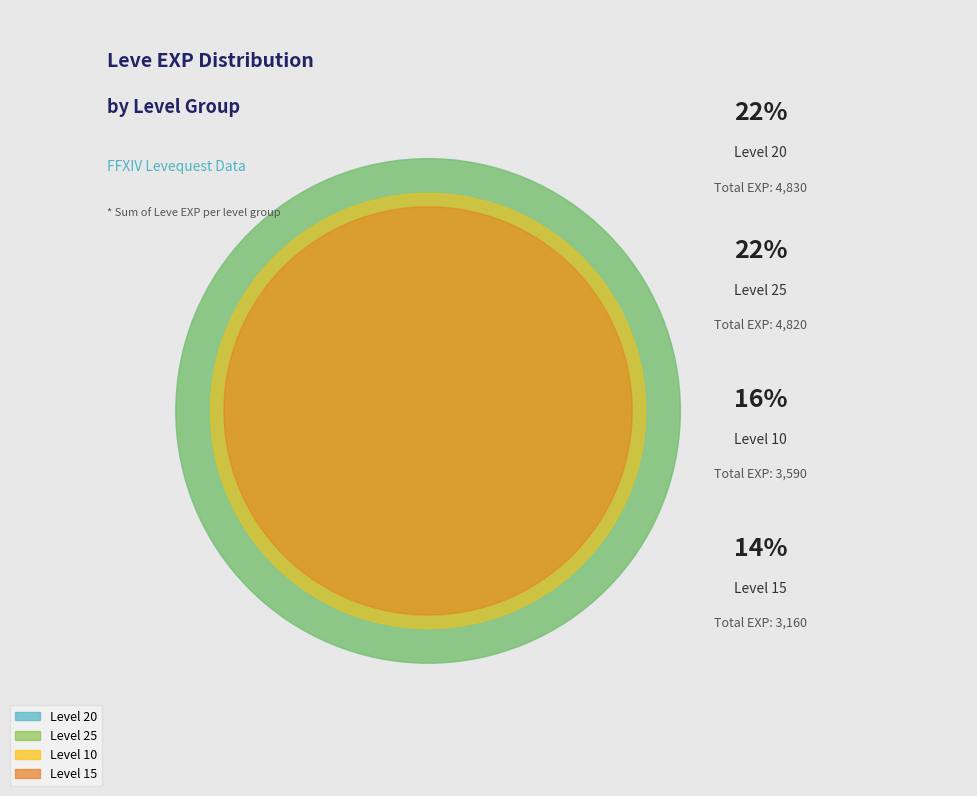

How much of the chart is everything except 5?

96.1%